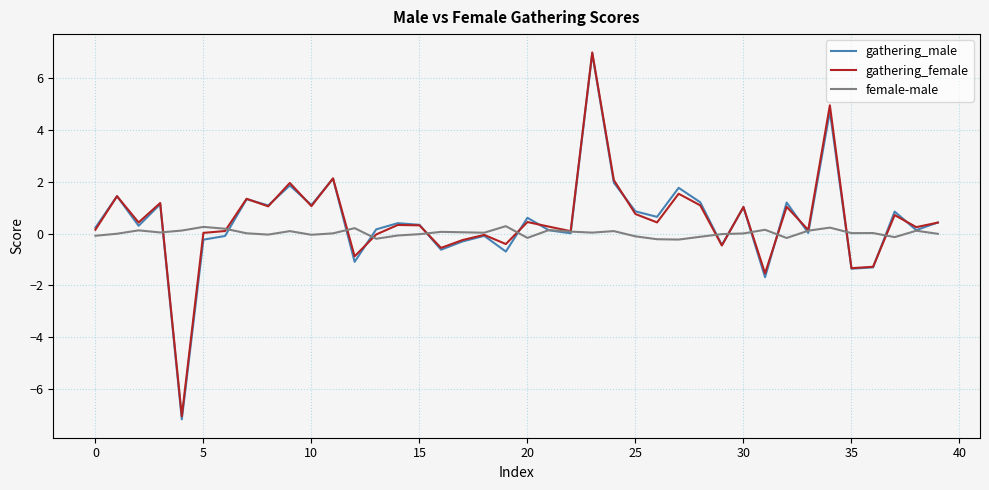

What is the highest value of the gathering_male series?

7.0